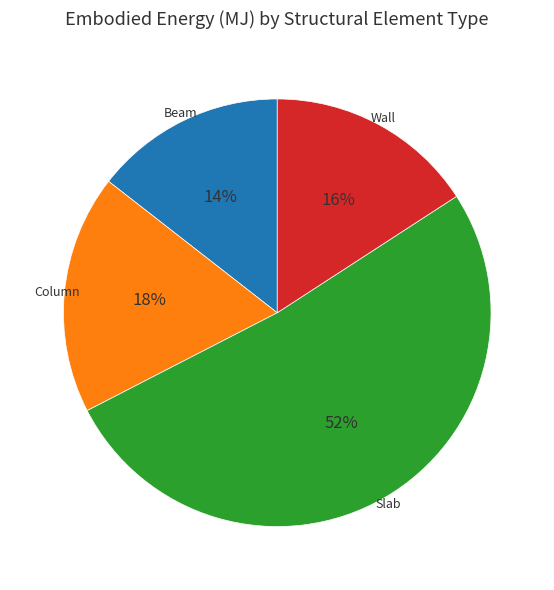

Is there a majority slice in this chart?

Yes